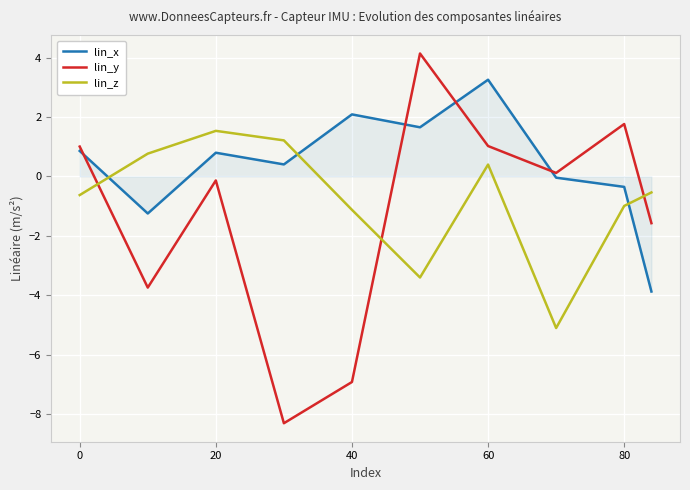

Which series has the largest total across all categories?

lin_x